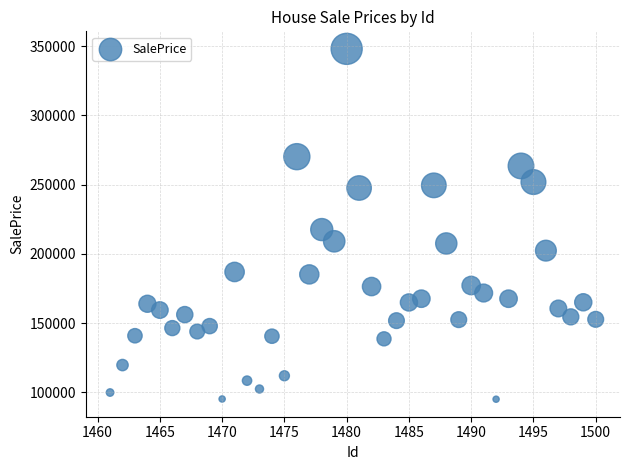

What Y value in the scatter plot is closest to 221486?

217485.0